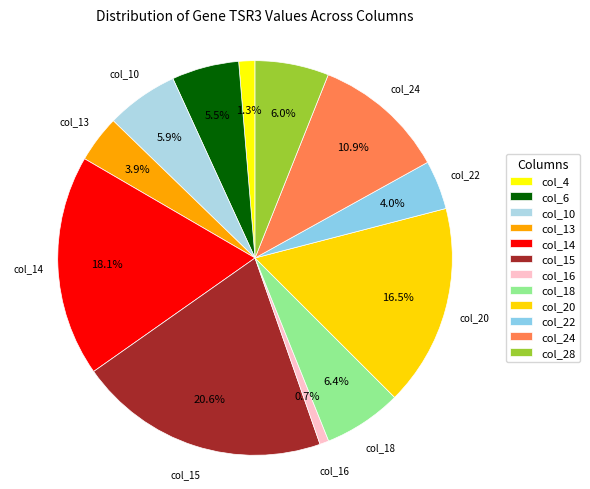

Do col_10 and col_22 together represent more than half of the pie?

No